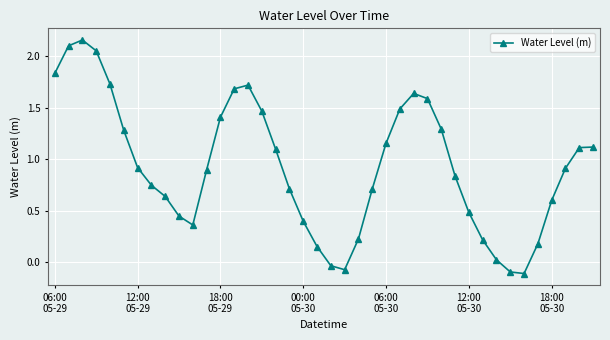

True or false: there are more than 1 points higher than both neighbors.

True